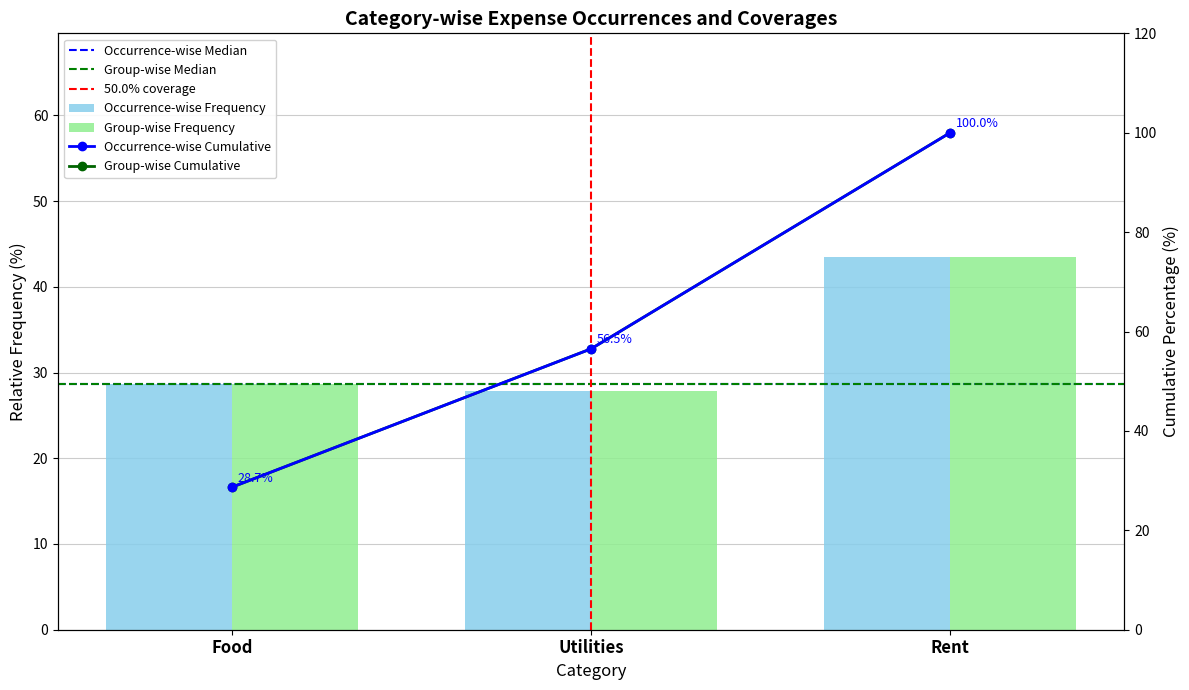

Rank the categories by value from lowest to highest.

Utilities, Food, Rent